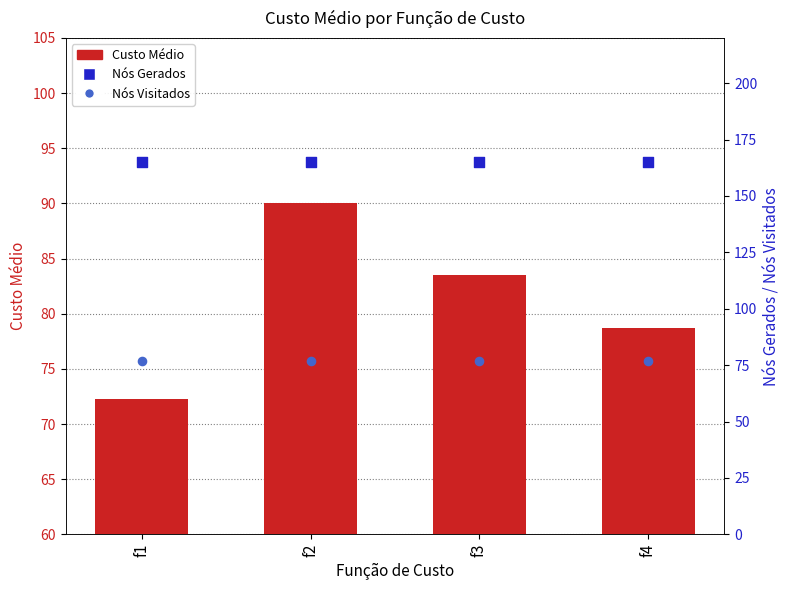

Is the value of Nós Gerados at f4 greater than the value of Nós Visitados at f2?

Yes